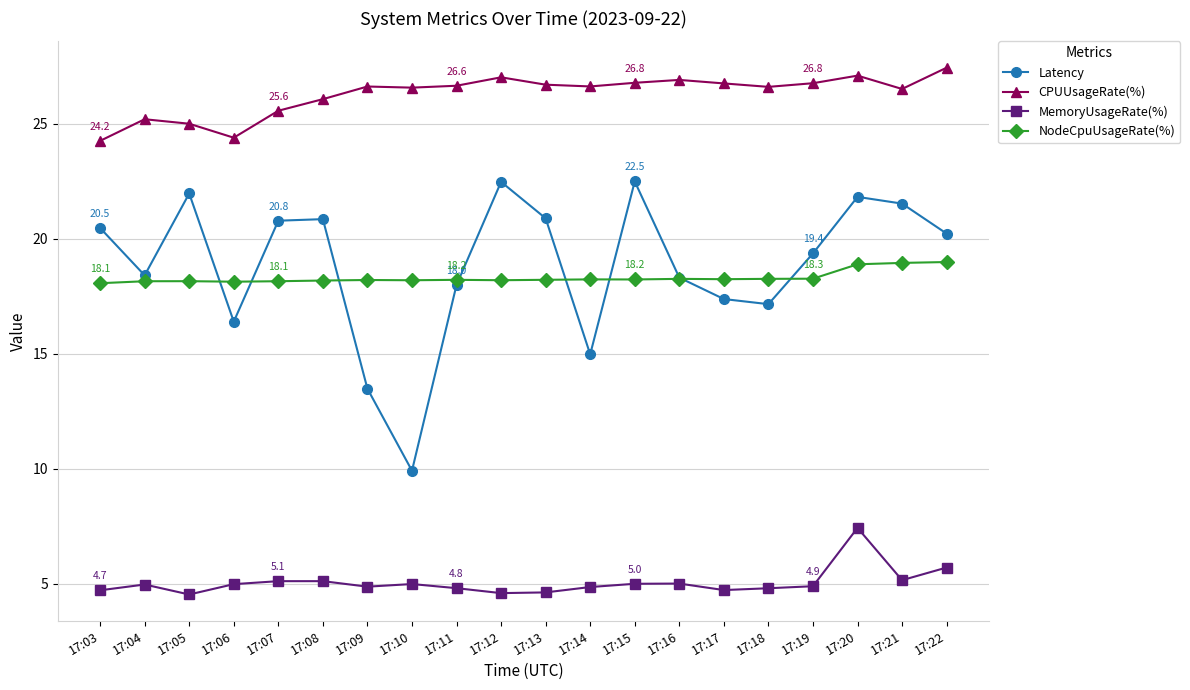

What is the greatest value displayed?

27.4